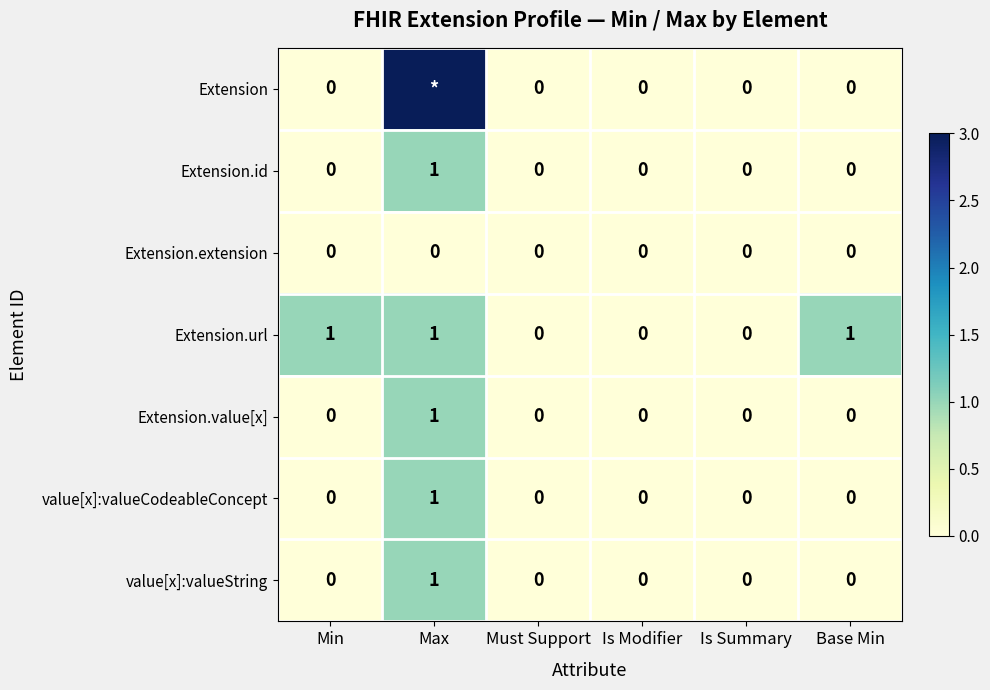

True or false: Extension.url has a value of 1 at Min.

True